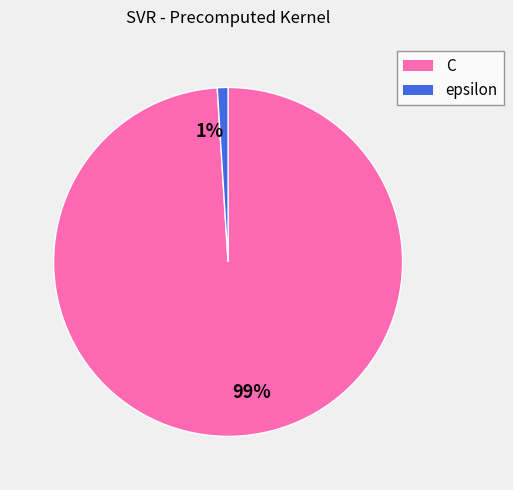

Which slice is the smallest?

1%